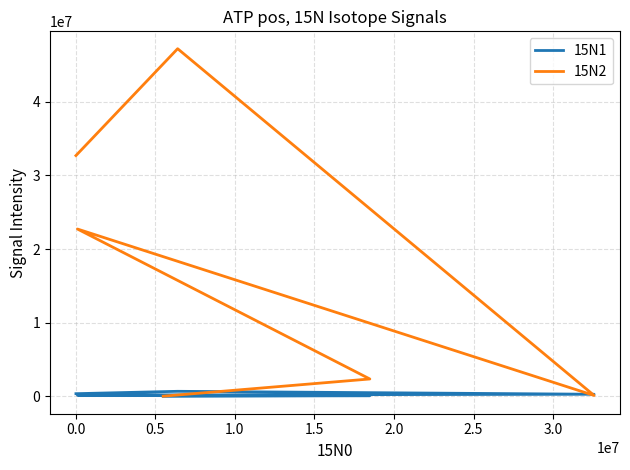

How many intersections are there between 15N1 and 15N2?

2